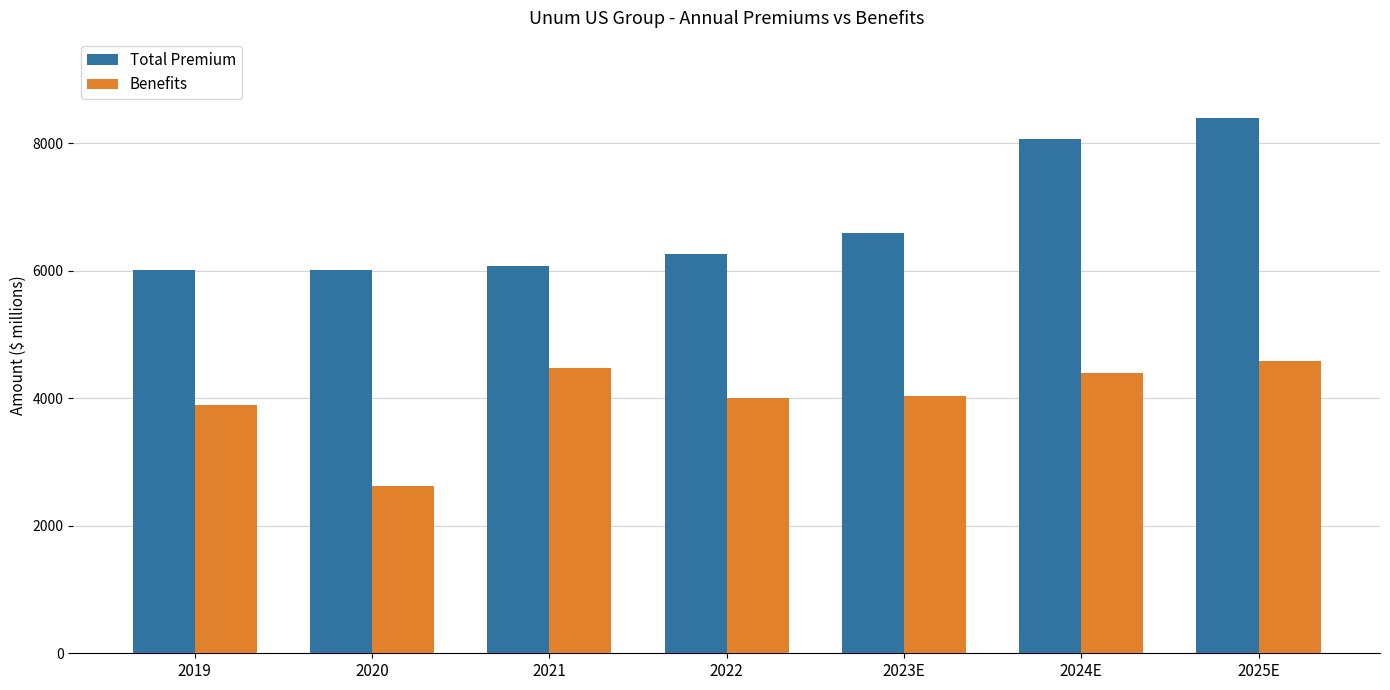

Is the value of Benefits at 2022 greater than the value of Total Premium at 2022?

No